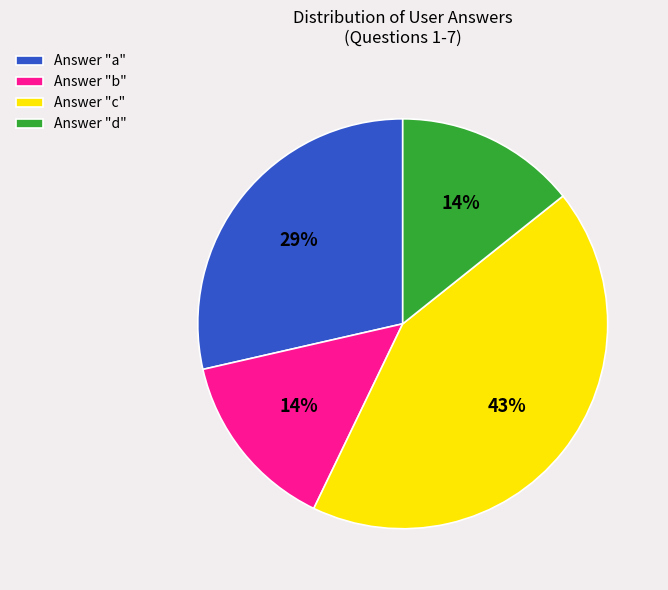

What is the largest slice in the pie chart?

Answer "c"